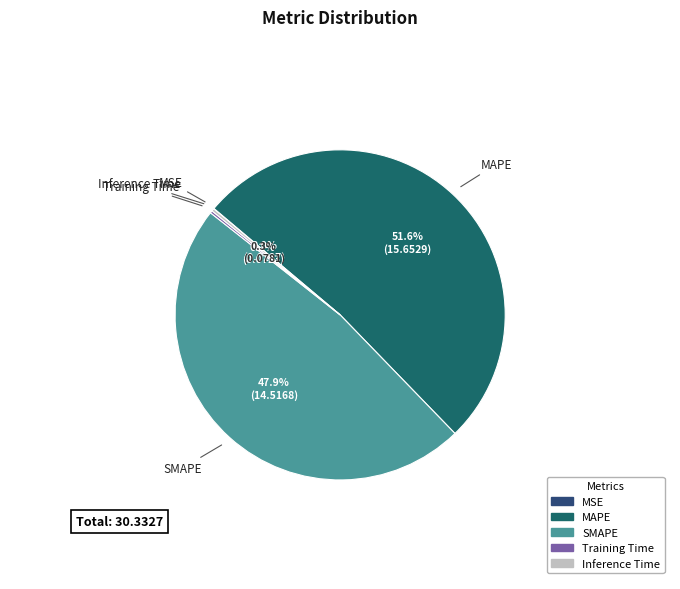

Which category has the biggest portion of the pie?

MAPE